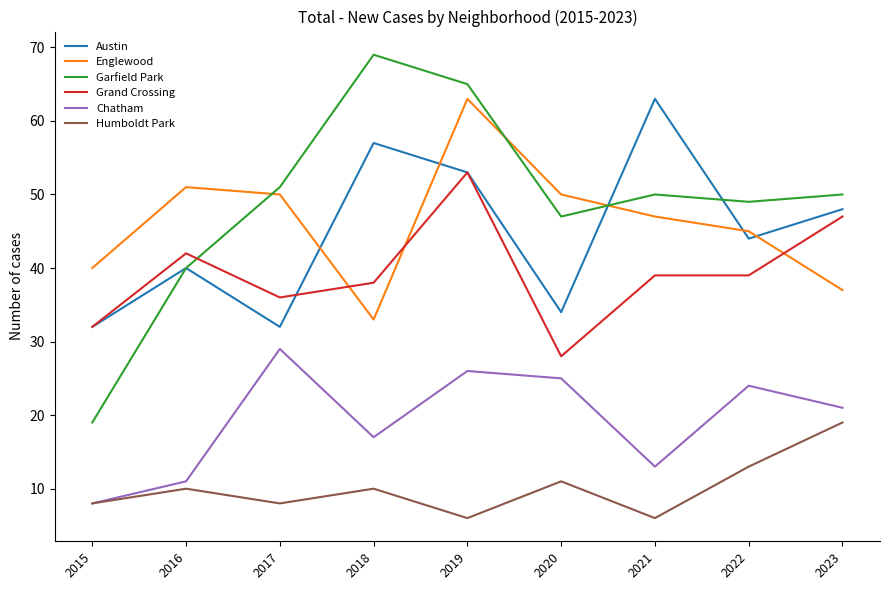

What is the total value across all series at 2022?

214